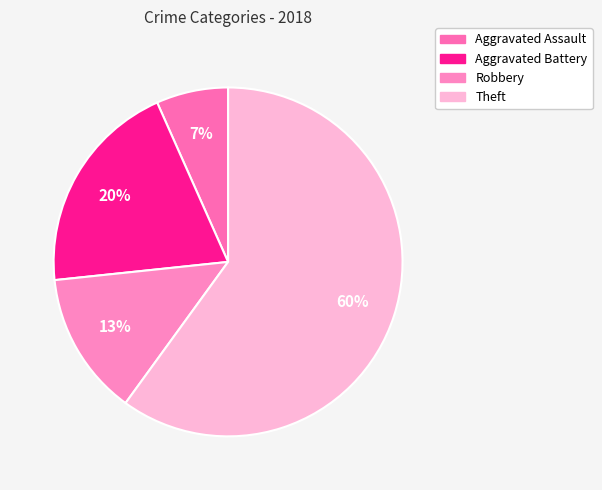

Which category has the biggest portion of the pie?

Theft